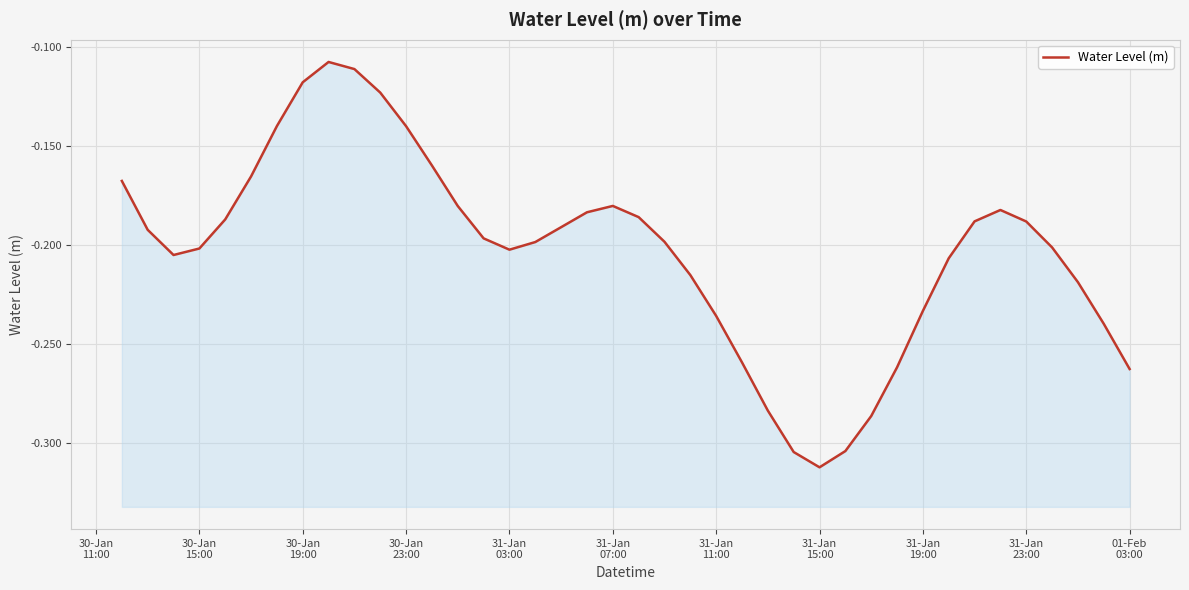

What is the difference between the maximum and minimum values?

0.2